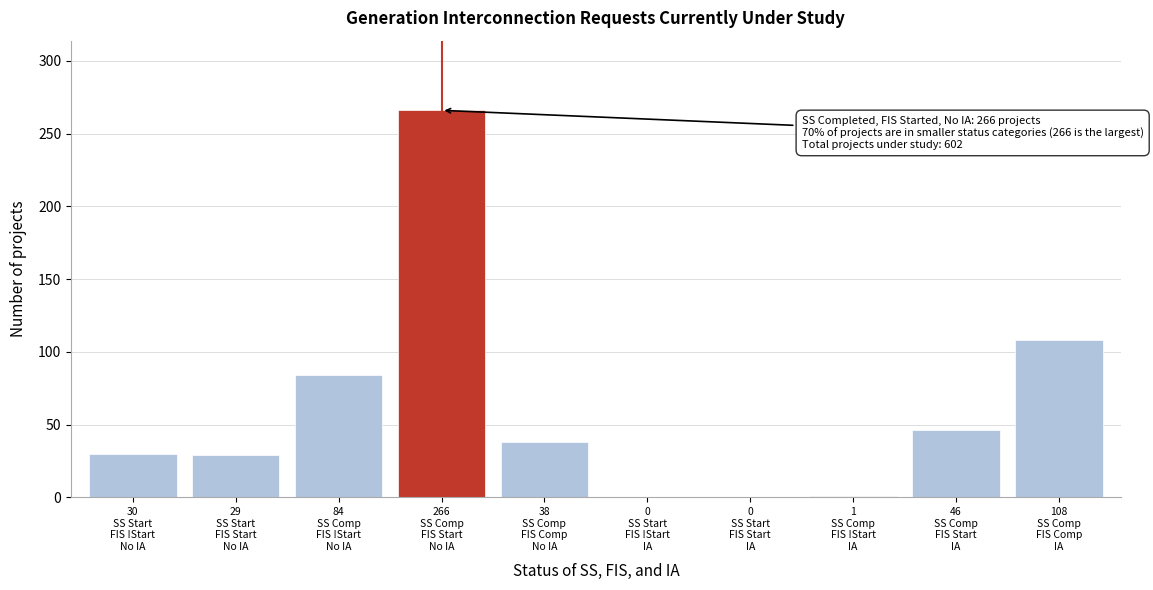

What is the maximum value shown in the chart?

266